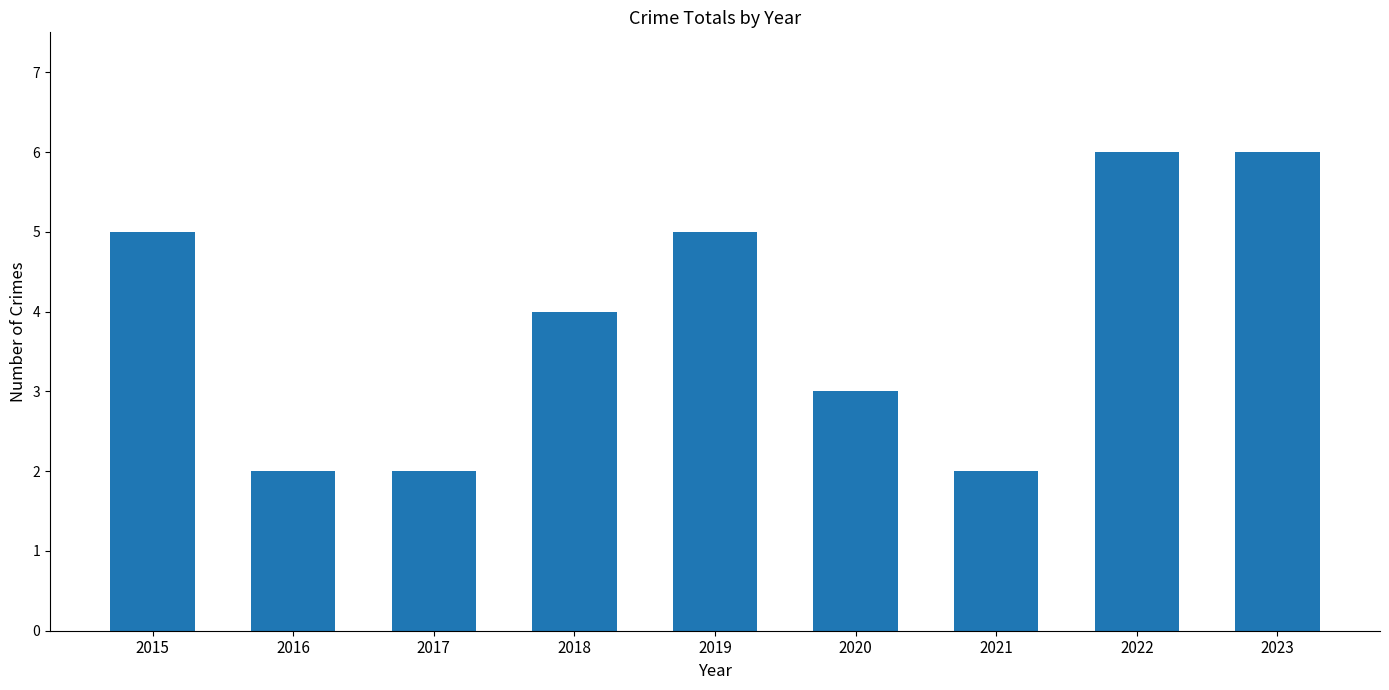

Reading left to right, extract all data points from this chart.

5	2	2	4	5	3	2	6	6